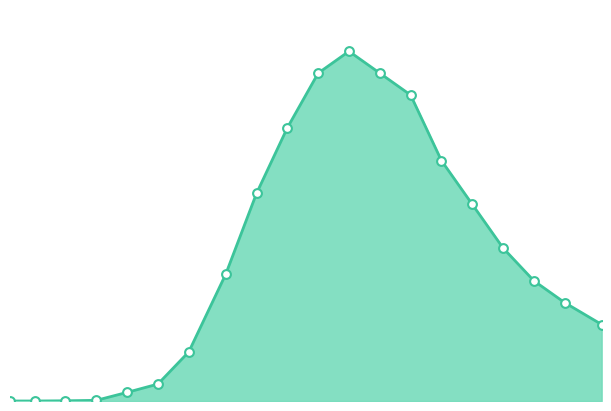

How many lines are shown in the chart?

1